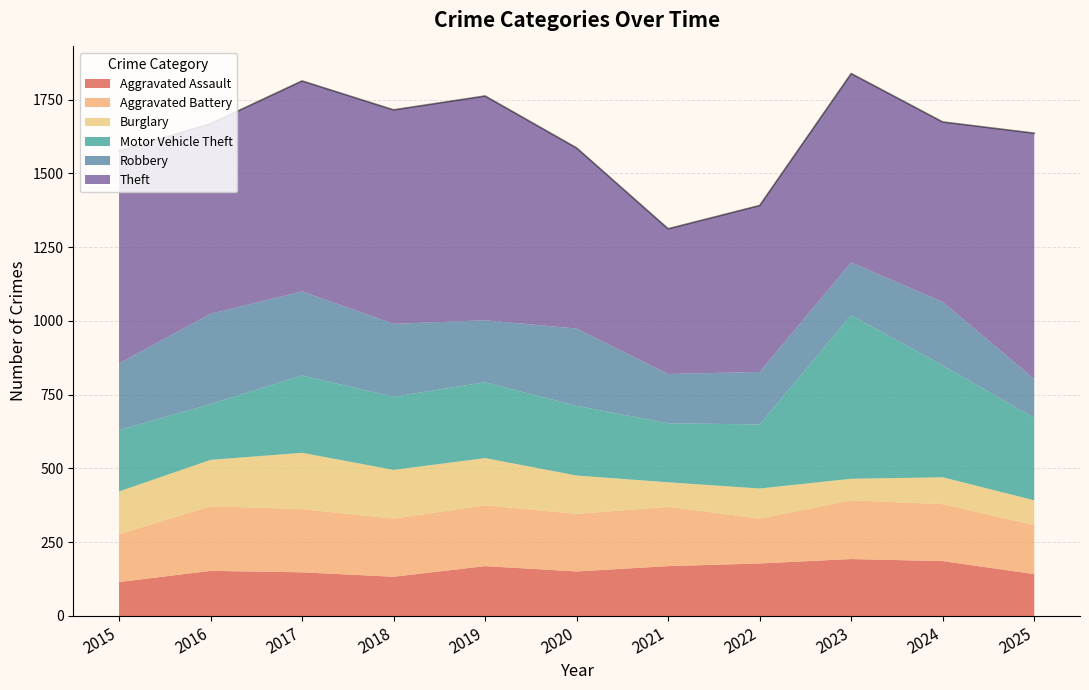

The value of Aggravated Battery at 2022 is 88. True or false?

False